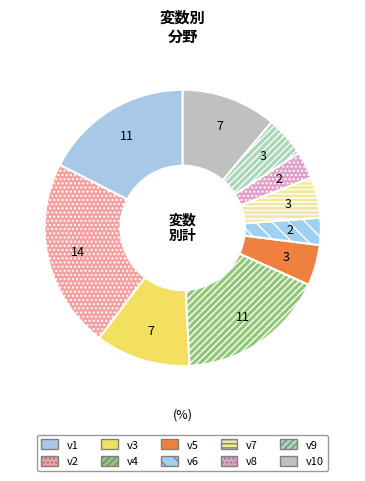

Is it true that v6 is 16% of the pie?

False